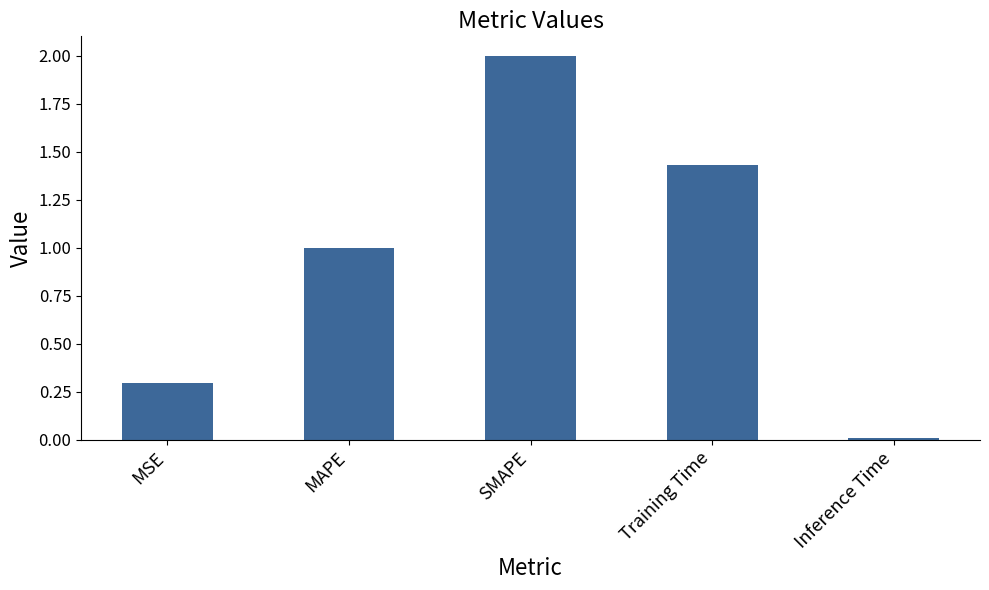

Between SMAPE and MAPE, which is larger?

SMAPE